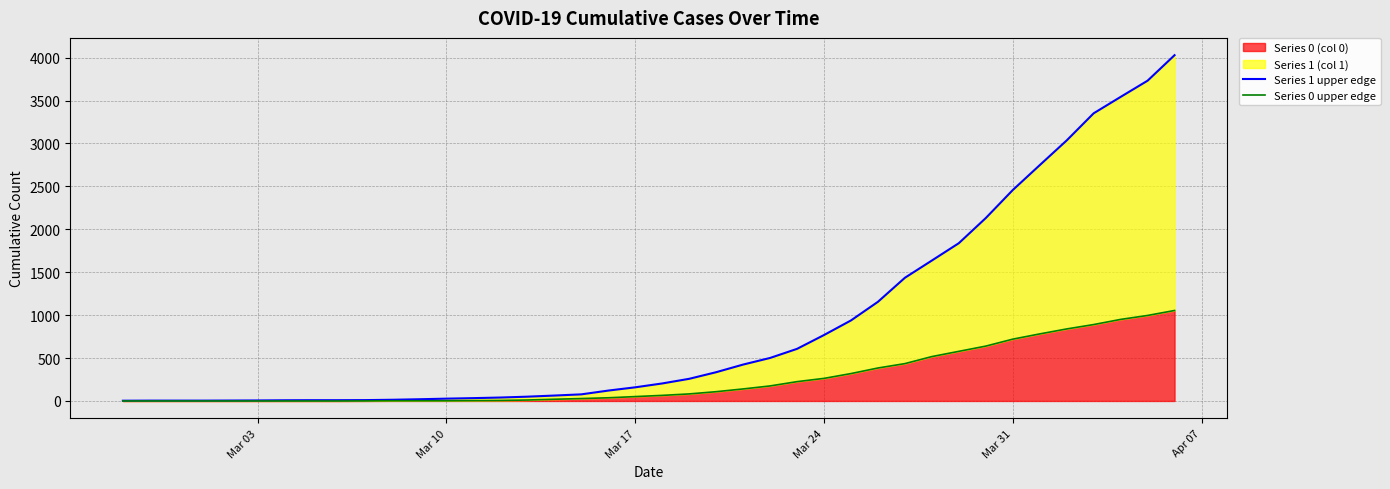

True or false: Series 1 upper edge and Series 0 upper edge cross at least once.

False